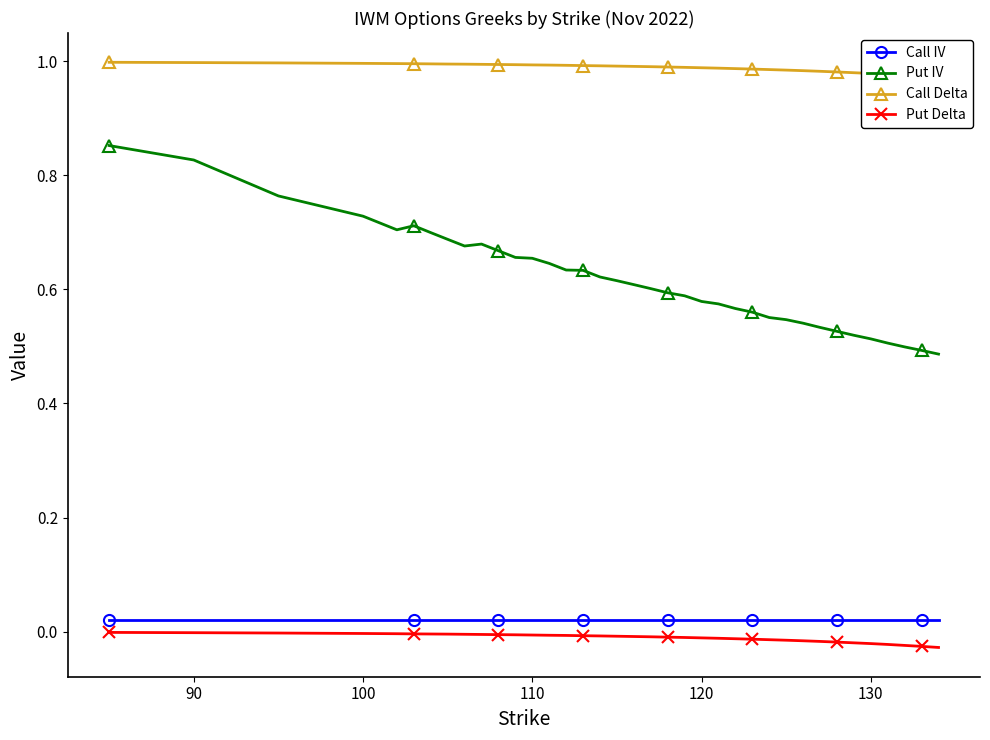

At how many categories does at least one series exceed 0?

37